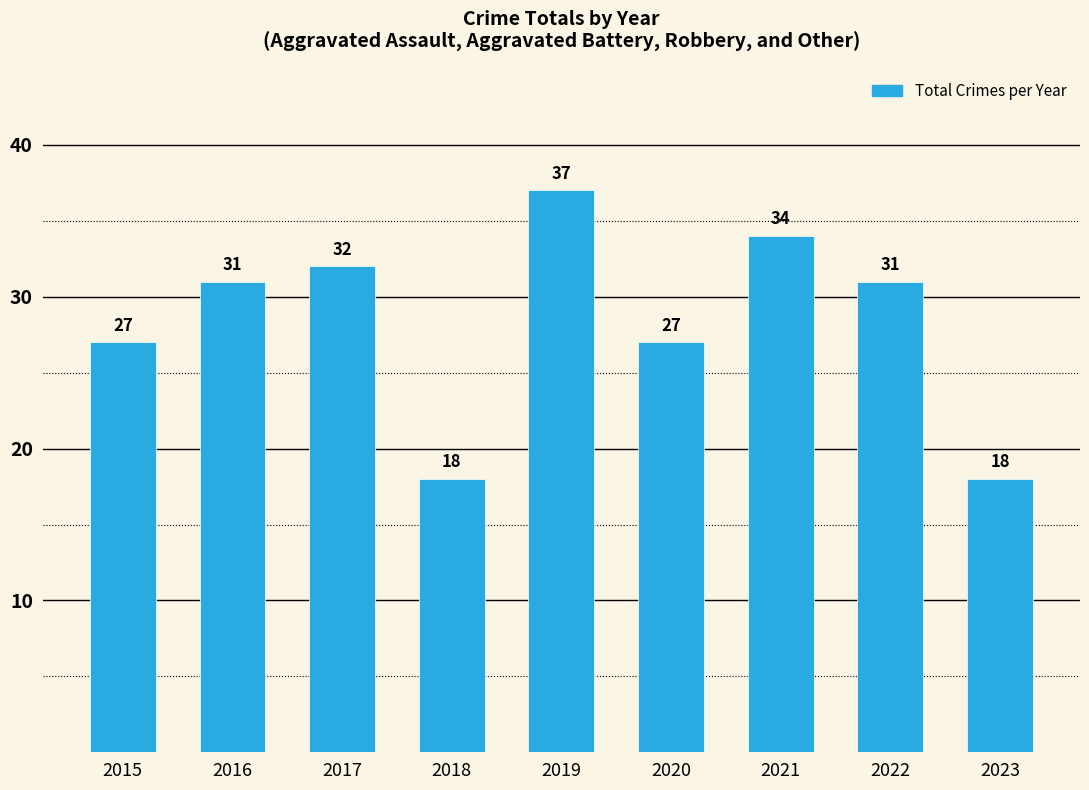

Count the number of categories in the chart.

9